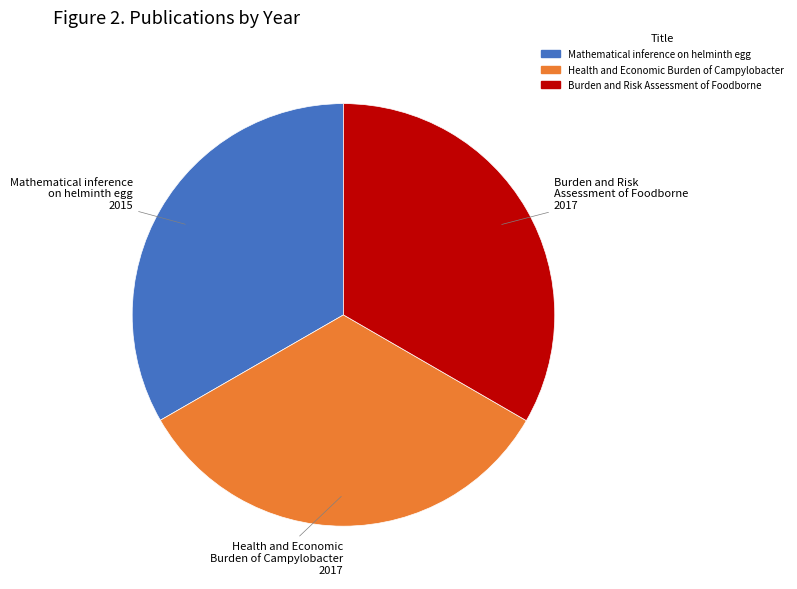

Does any single category account for the majority?

No